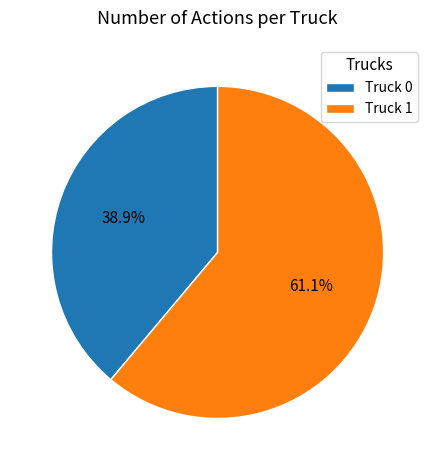

True or false: Truck 0 accounts for 53% of the total.

False